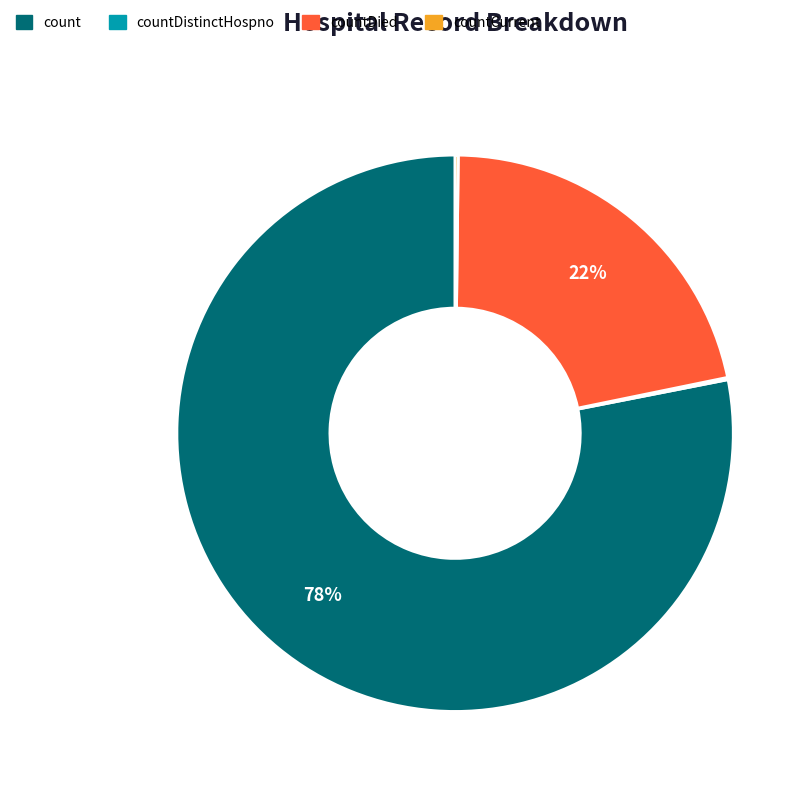

The countDied slice represents 14% of the pie. True or false?

False